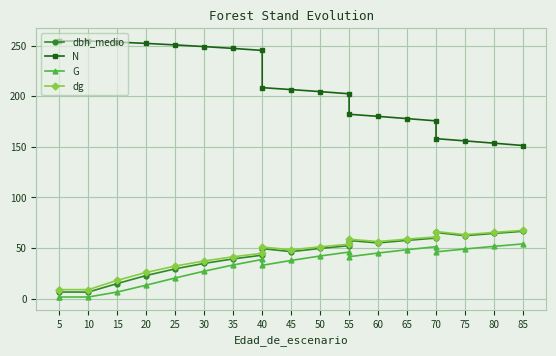

What is the difference between the maximum and minimum values in the dg series?

58.6